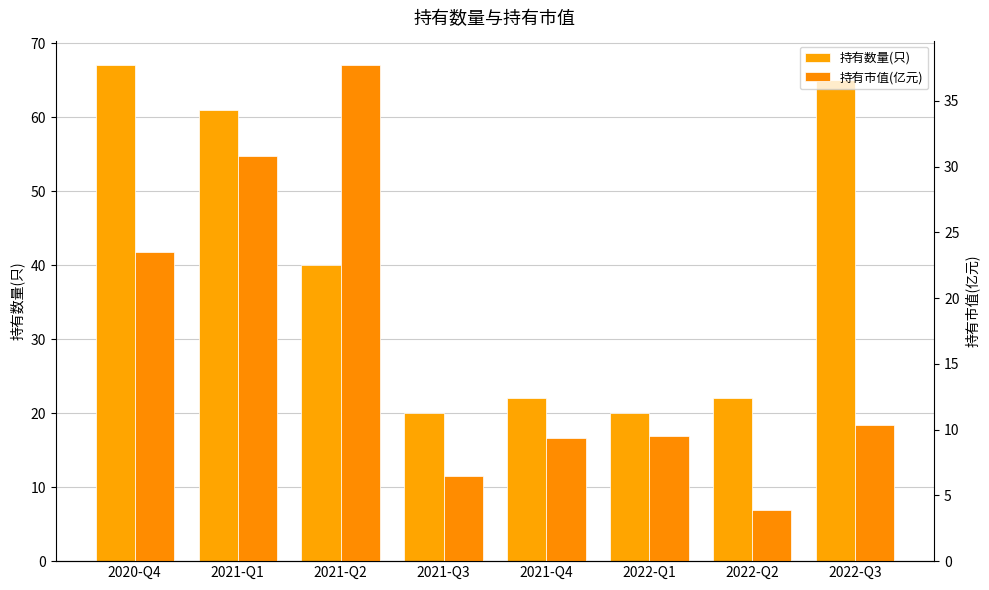

Reading right to left, extract all data points from this chart.

持有数量(只): 2022-Q3=65.0	2022-Q2=22.0	2022-Q1=20.0	2021-Q4=22.0	2021-Q3=20.0	2021-Q2=40.0	2021-Q1=61.0	2020-Q4=67.0
持有市值(亿元): 2022-Q3=10.3	2022-Q2=3.9	2022-Q1=9.5	2021-Q4=9.3	2021-Q3=6.5	2021-Q2=37.7	2021-Q1=30.8	2020-Q4=23.5